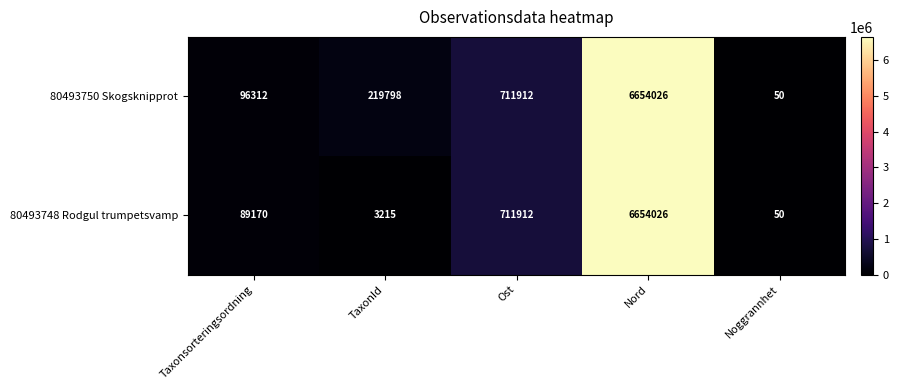

Reading left to right, what are all the values shown in this chart?

80493750 Skogsknipprot: 96312	219798	711912	6654026	50
80493748 Rodgul trumpetsvamp: 89170	3215	711912	6654026	50